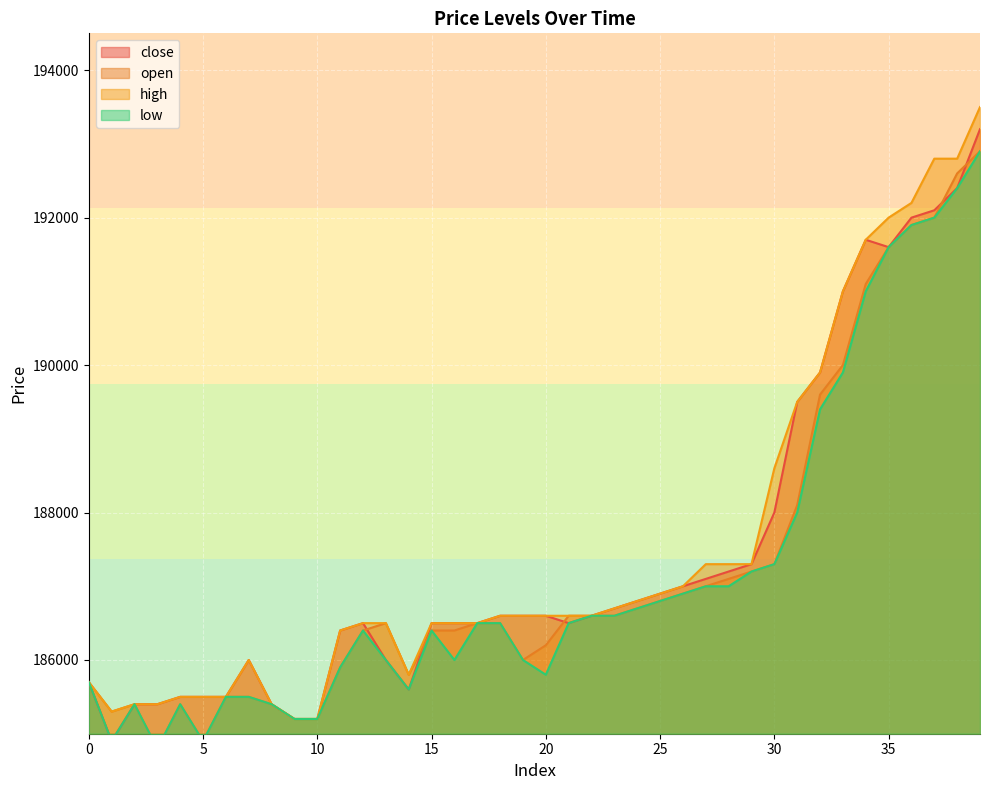

How many values in the open series are below 186500?

18